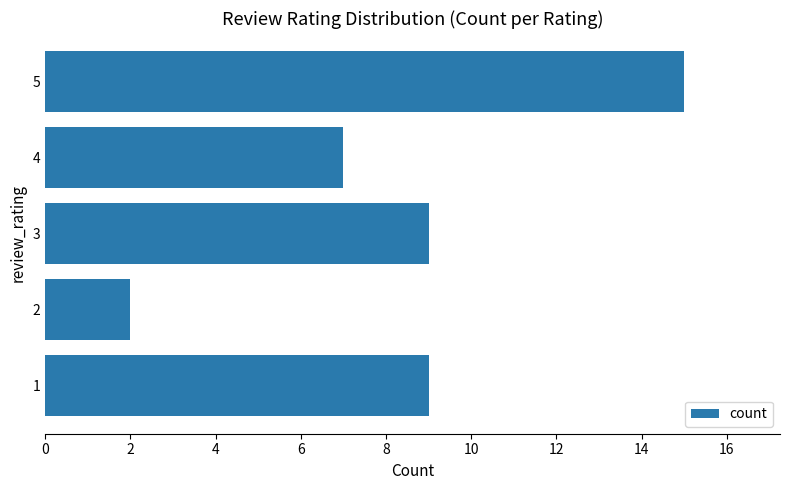

The value at 2 is 2. True or false?

True